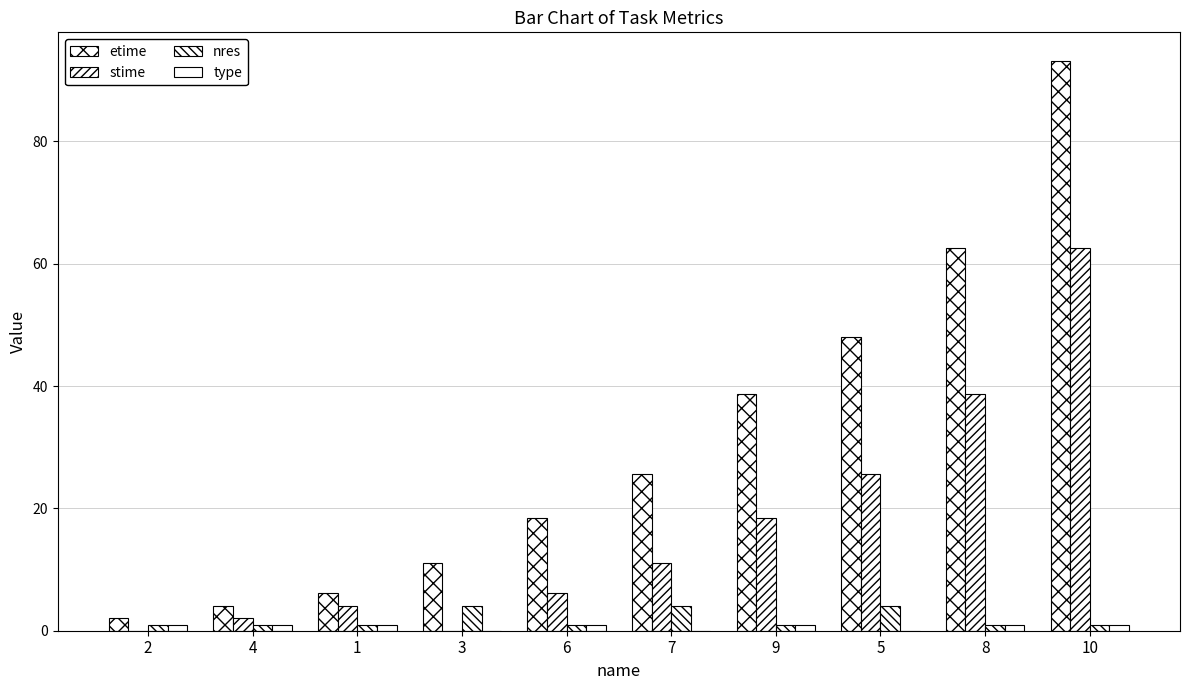

How many series are shown in this chart?

4